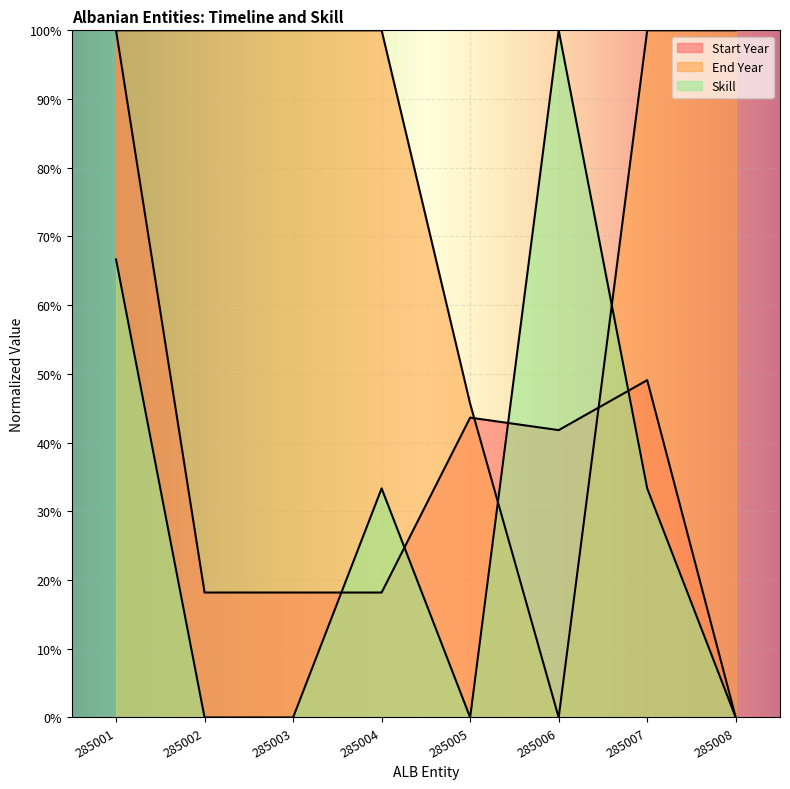

True or false: Start Year and Skill cross at least once.

True